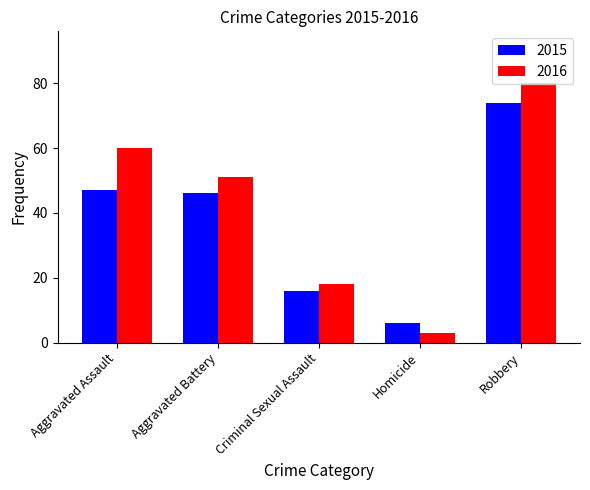

Reading left to right, list all the values displayed in this chart.

2015: Aggravated Assault=47	Aggravated Battery=46	Criminal Sexual Assault=16	Homicide=6	Robbery=74
2016: Aggravated Assault=60	Aggravated Battery=51	Criminal Sexual Assault=18	Homicide=3	Robbery=80